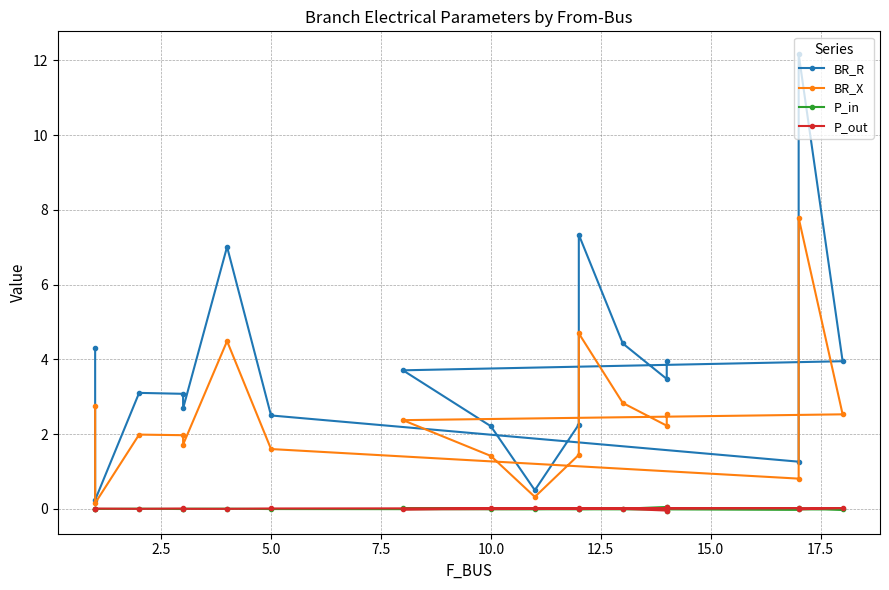

What is the value of the BR_X point at the 2nd from the left?

0.2